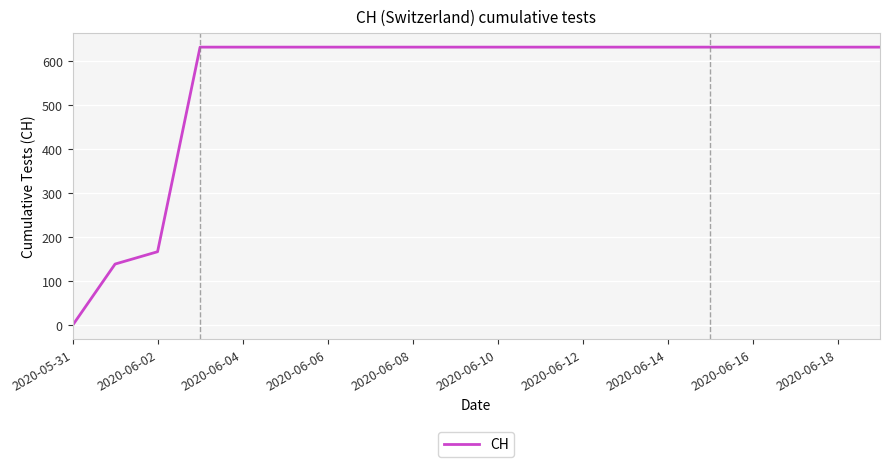

What is the maximum value shown in the chart?

631